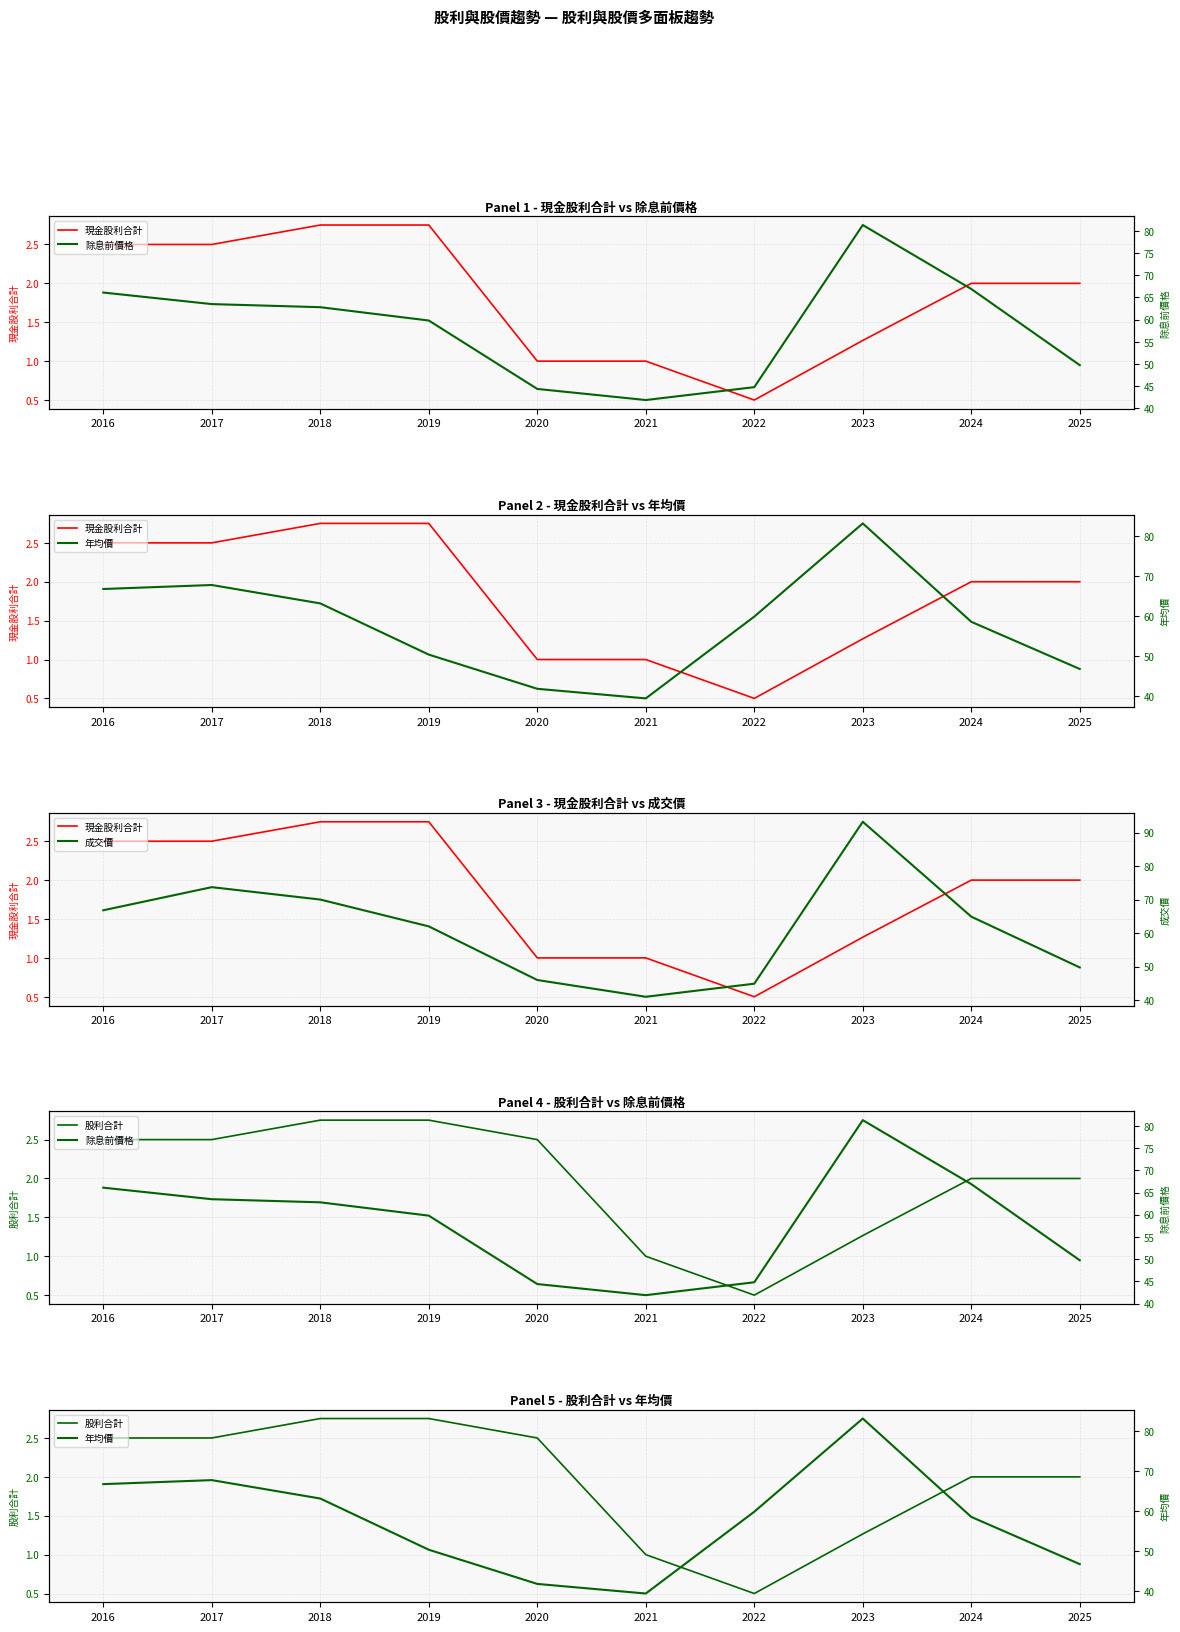

What is the total value across all series at 2019?

177.7